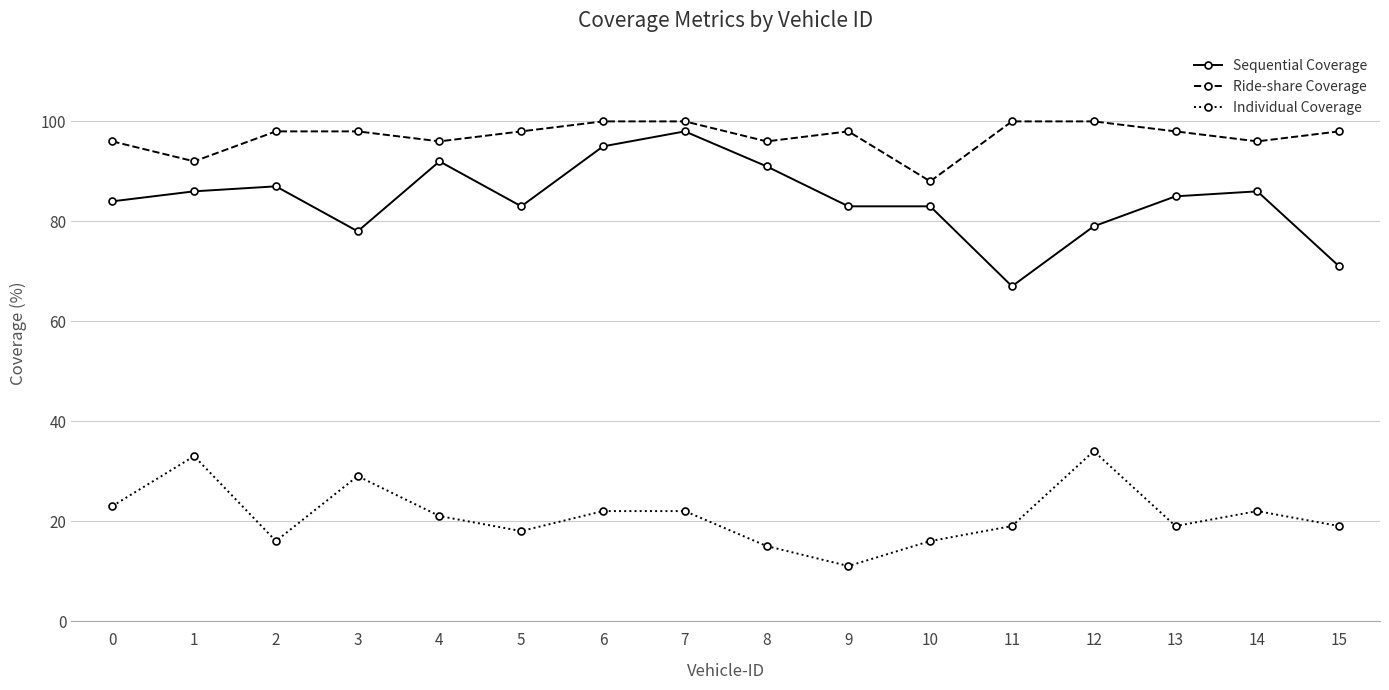

What is the difference between the highest and lowest values at 4?

75